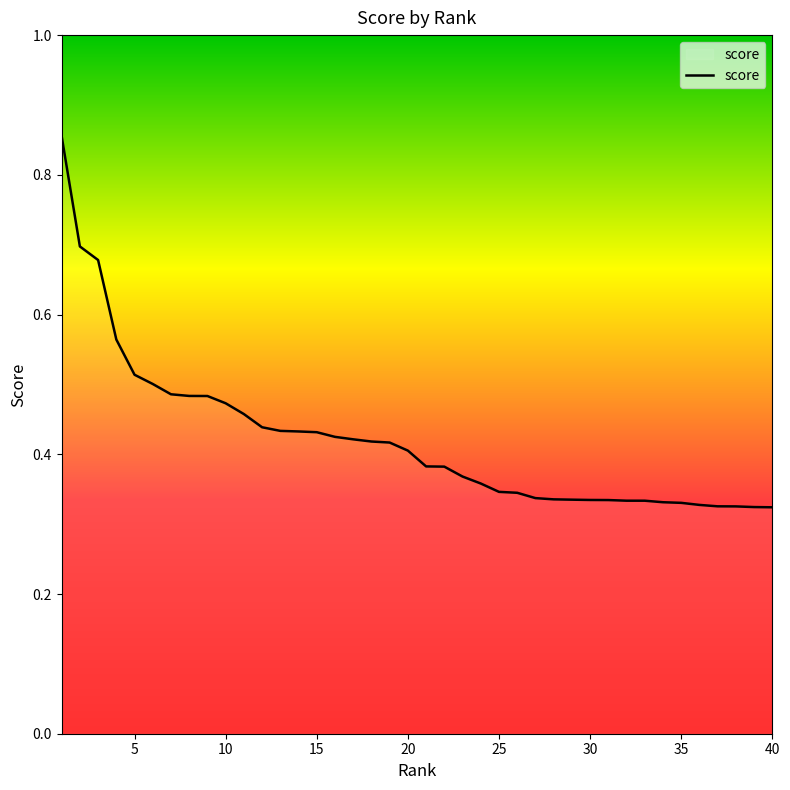

Is this an area chart (filled region under the line)?

Yes